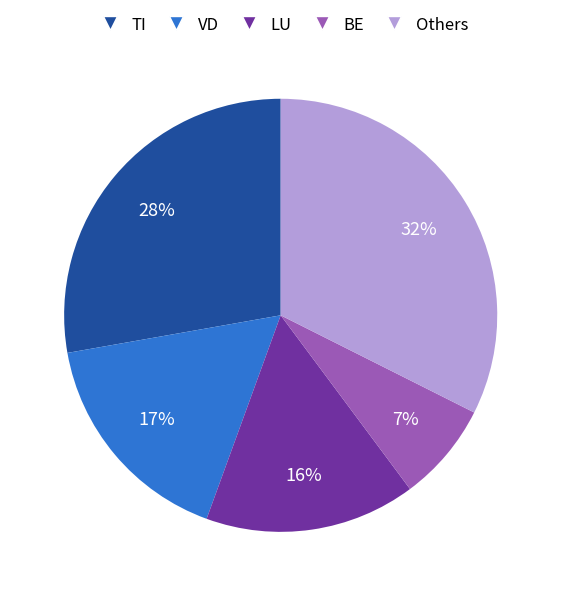

Is there a majority slice in this chart?

No